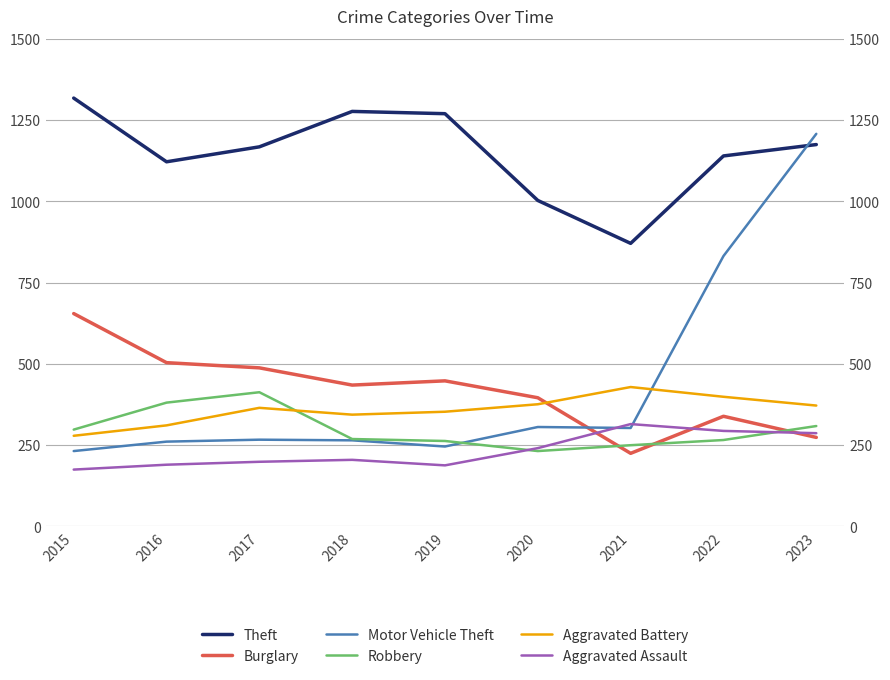

Between 2017 and 2021, which is larger?

2017